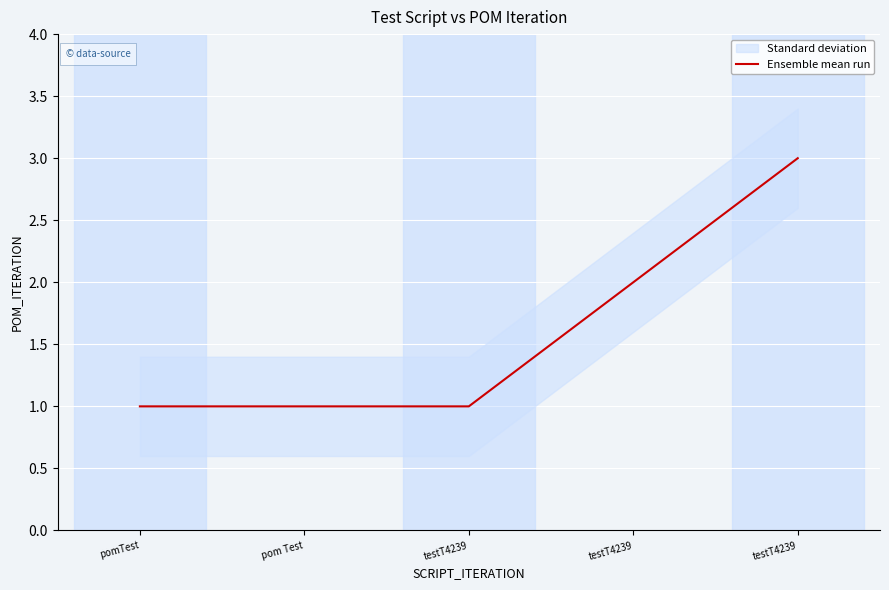

Approximately how many times larger is the value at testT4239 compared to pom Test?

1.0